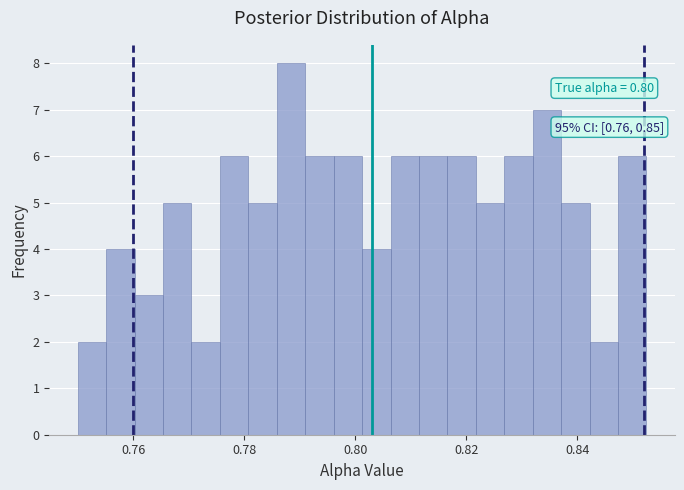

Read against the x-axis, roughly where is the centre of the tallest bar?

0.788